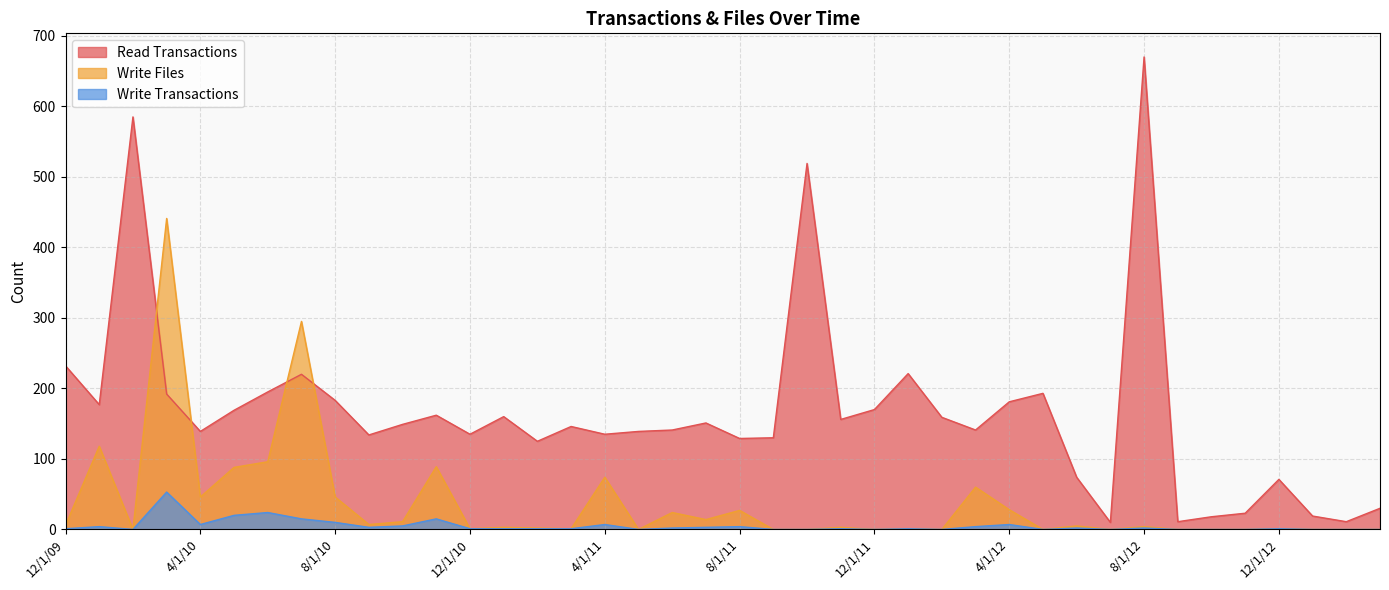

Count the number of categories in the chart.

40